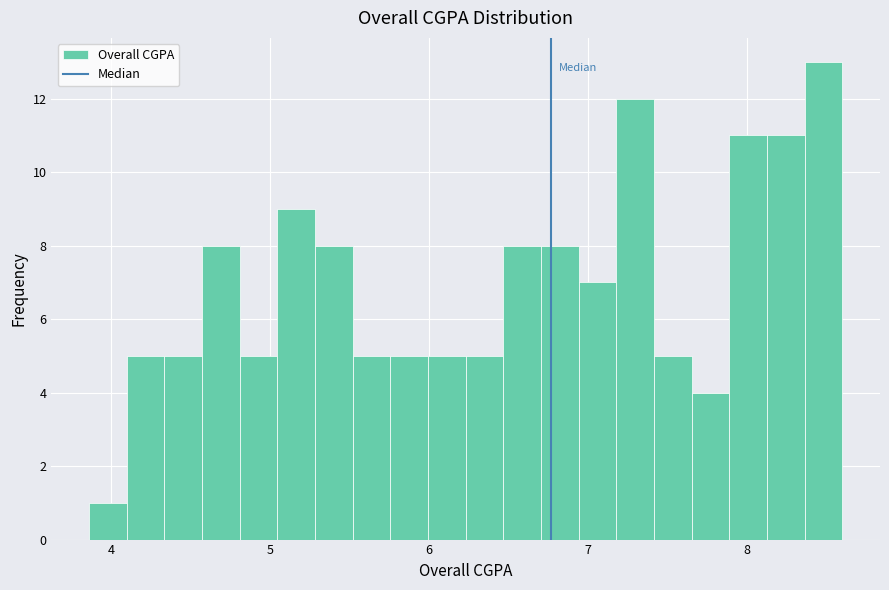

Read against the x-axis, roughly where is the centre of the tallest bar?

8.5